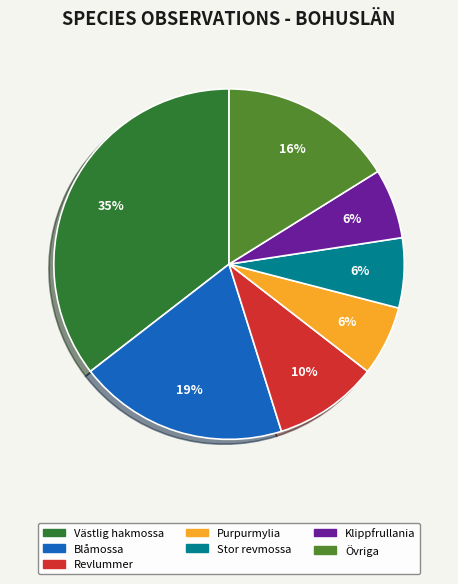

Count the number of slices in the pie.

7